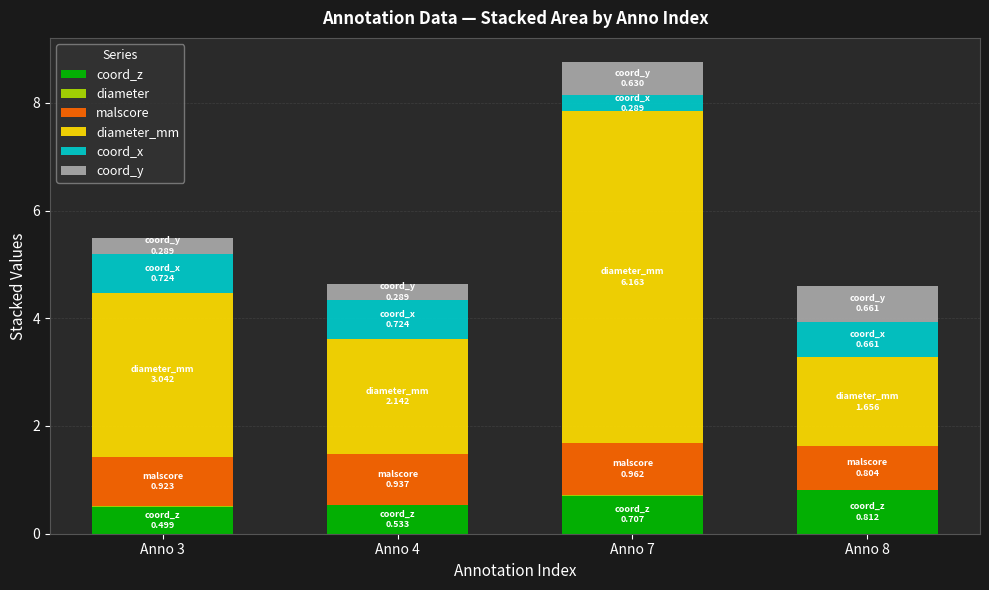

True or false: coord_z has a value of 0.2 at Anno 3.

False